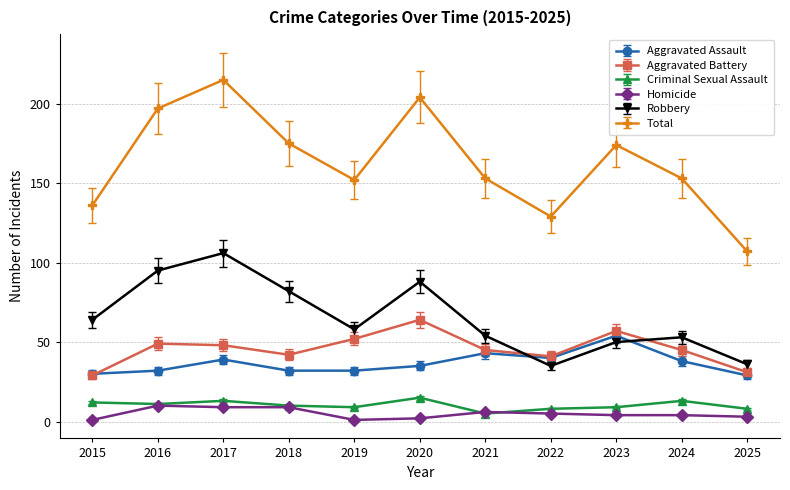

What is the spread (max minus min) of values at 2018?

166